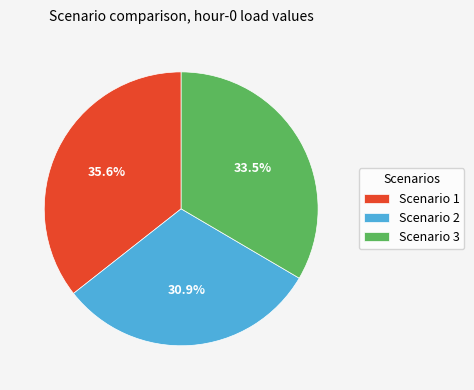

To the nearest percent, what is the difference between the largest and smallest slice percentages?

5%